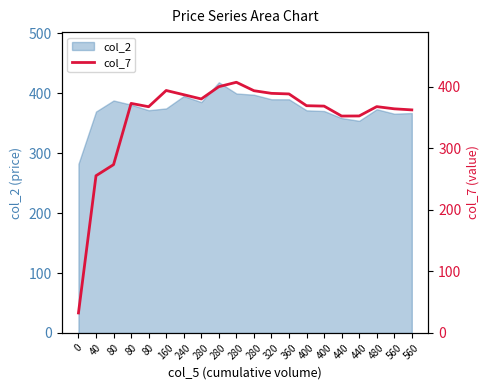

Approximately how many times larger is the value at 80 compared to 280?

0.9